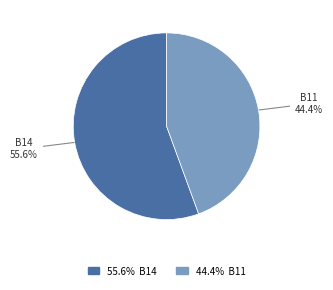

Is there a majority slice in this chart?

Yes